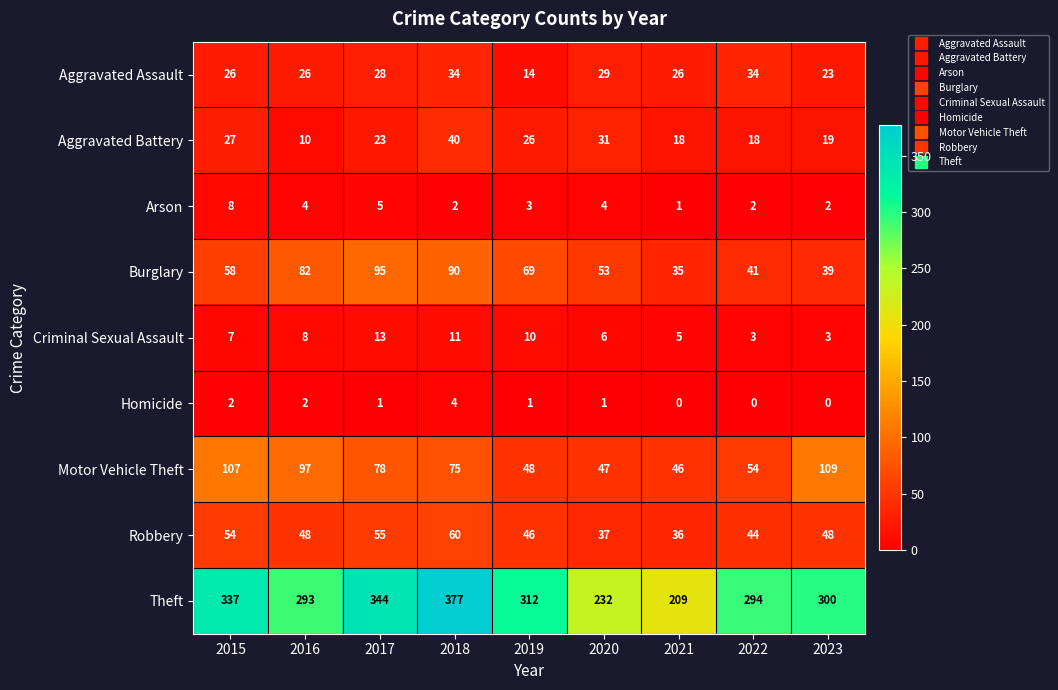

Which series has the largest total across all categories?

Theft